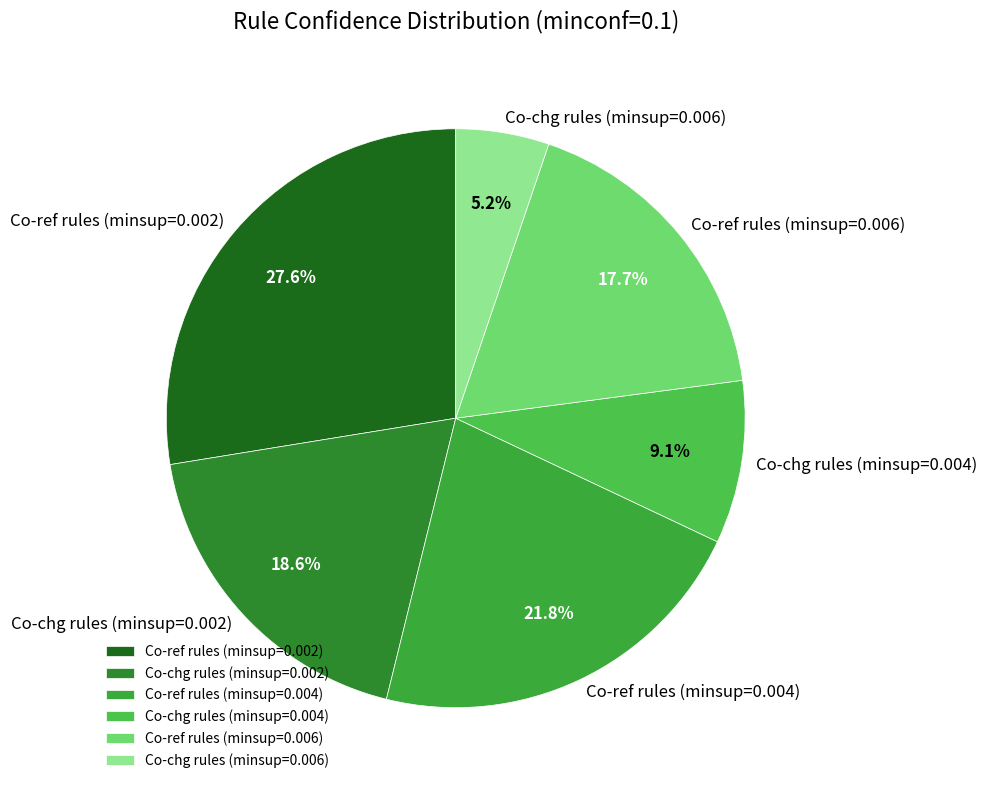

What percentage is the Co-chg rules (minsup=0.002) slice, to the nearest percent?

19%